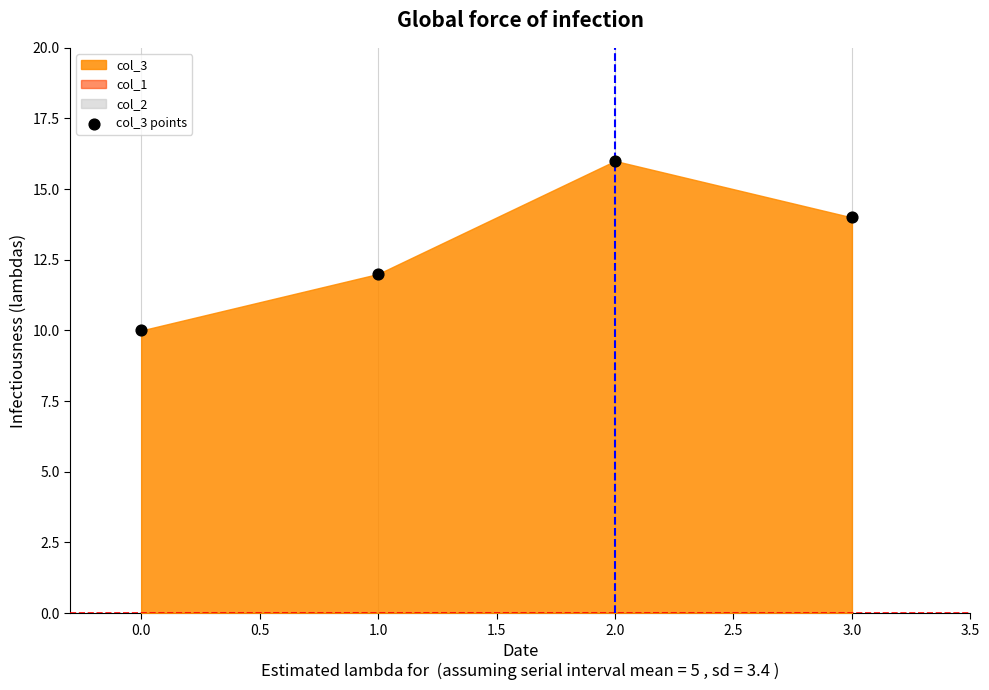

What is the average Y value?

13